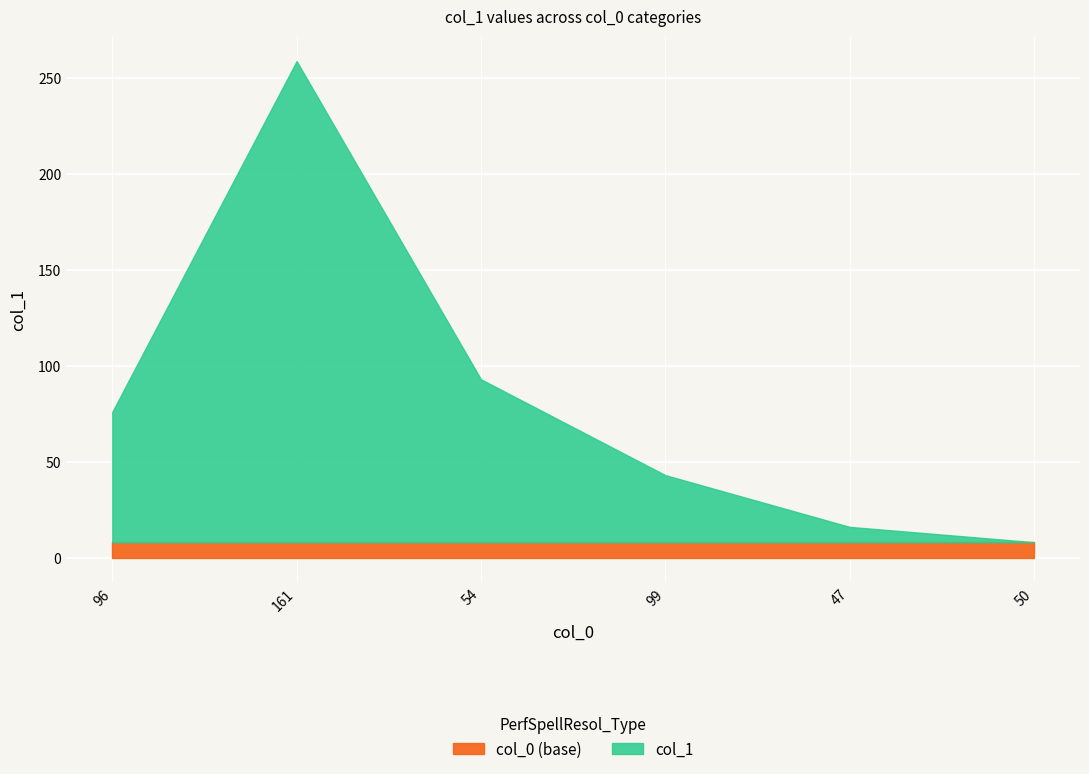

At which category does the chart reach its minimum across all series?

50